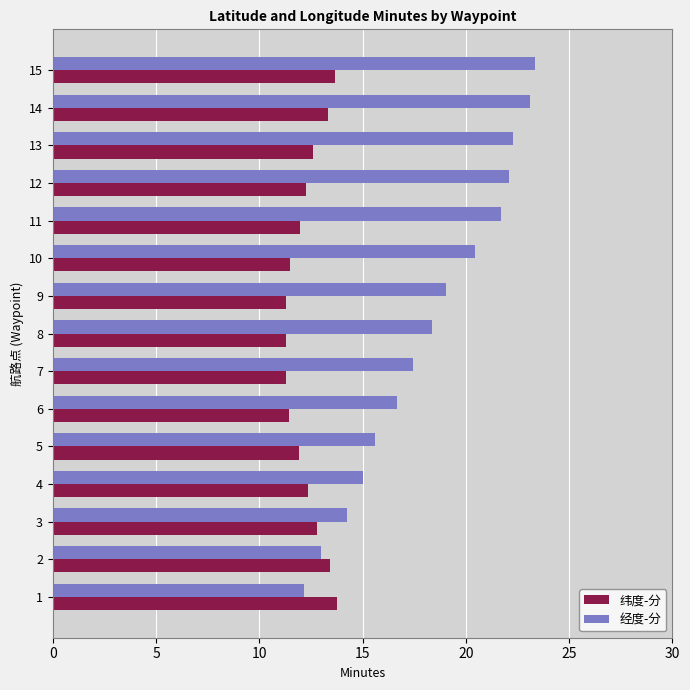

What is the minimum value for 经度-分?

12.2